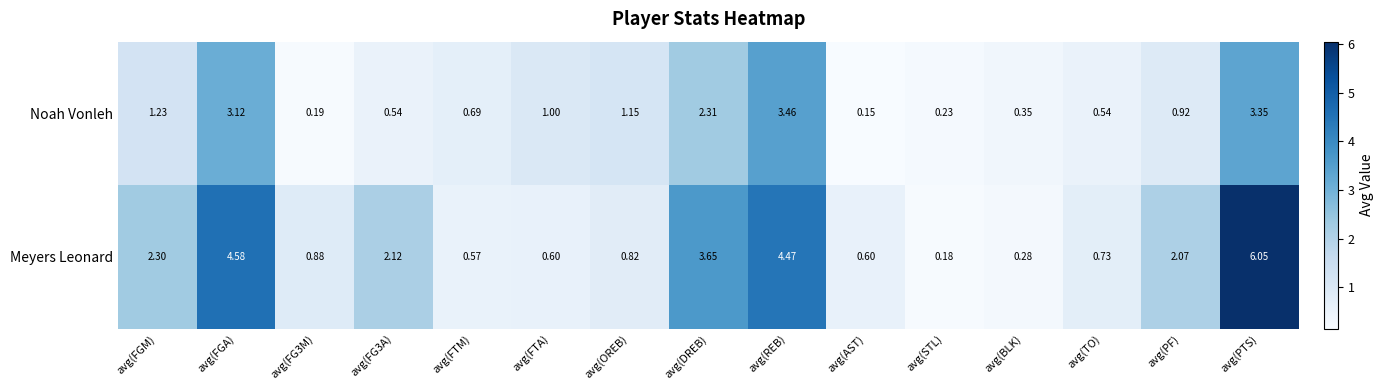

Count the number of categories in the chart.

15